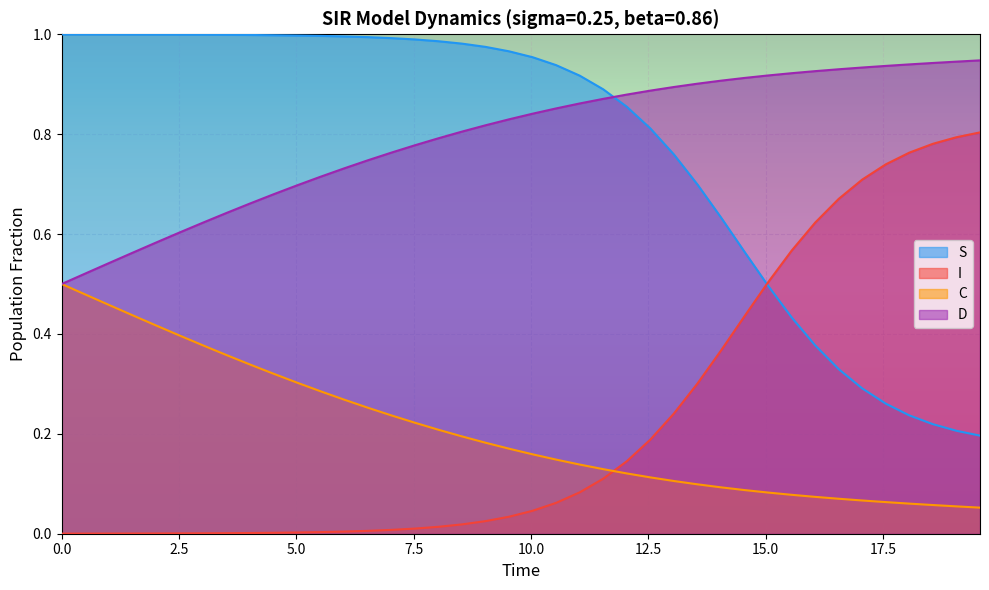

Rank the series at 0.0 from lowest to highest value.

I, C, D, S